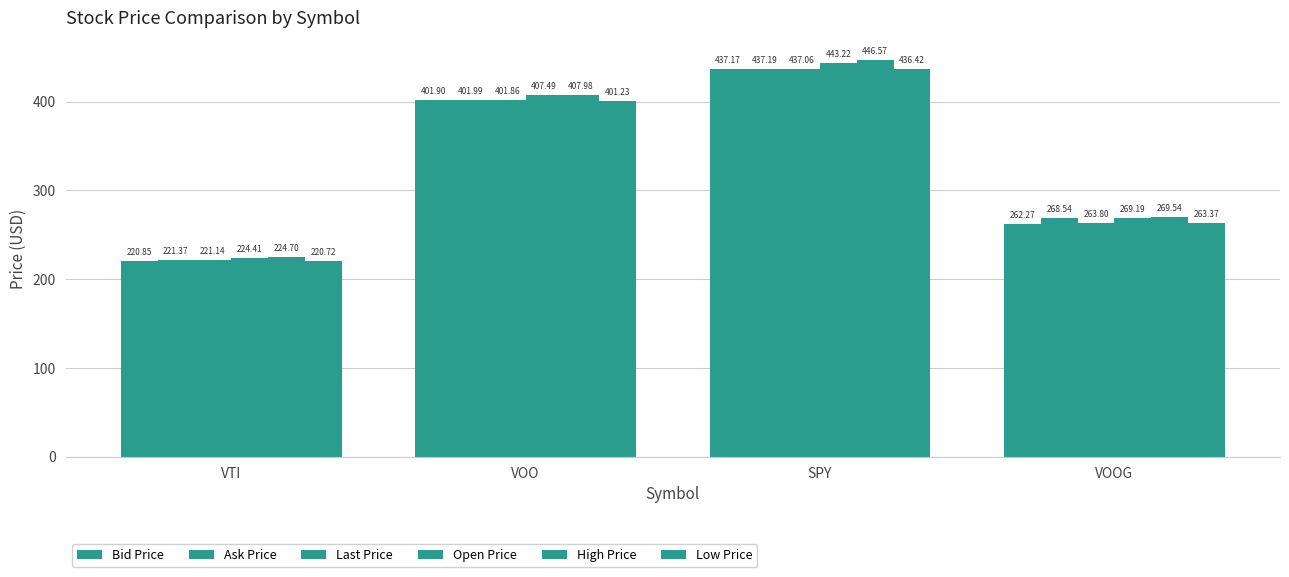

How many values in the Bid Price series exceed 401?

2